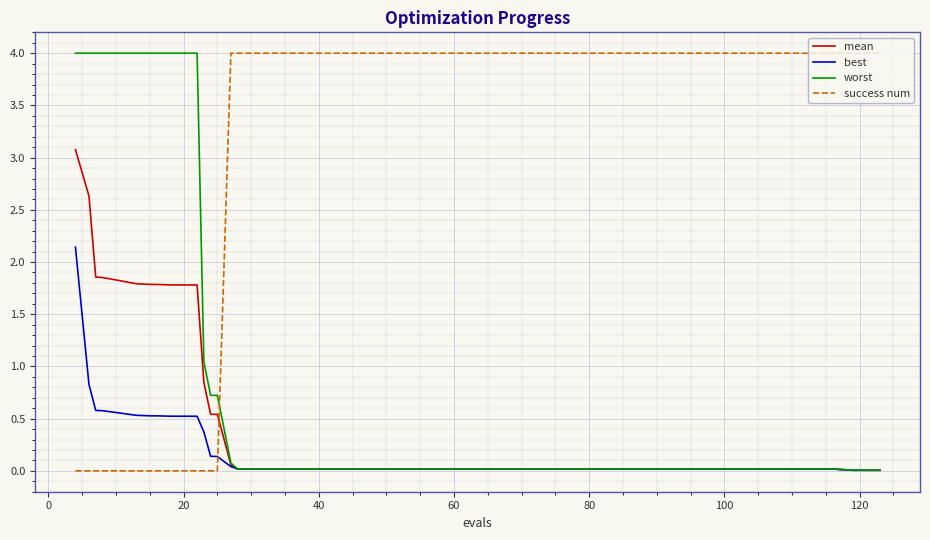

Which series has the largest total across all categories?

success num